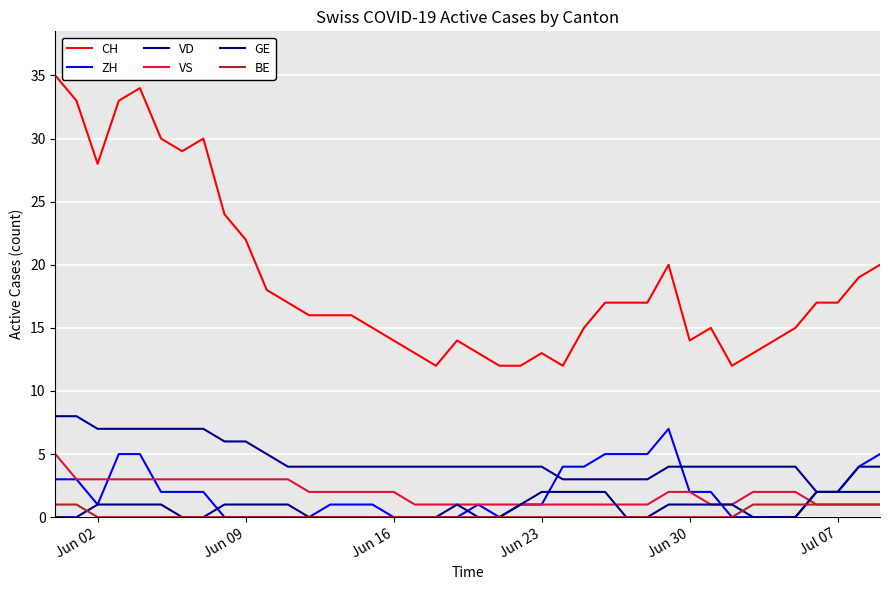

Does the chart have visible grid lines?

Yes